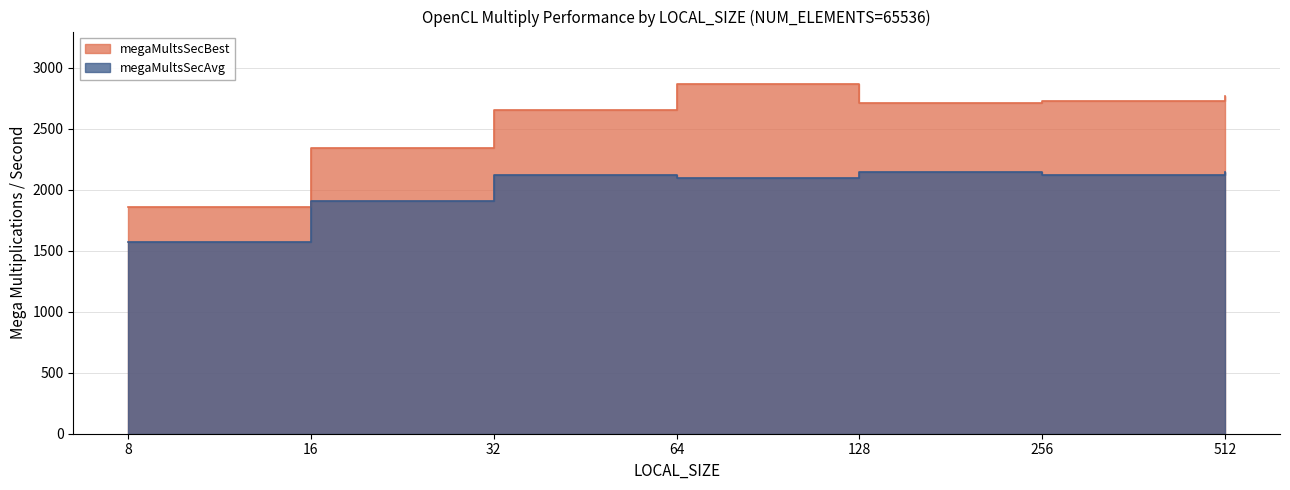

What is the difference between the second highest and minimum values in the megaMultsSecBest series?

911.2